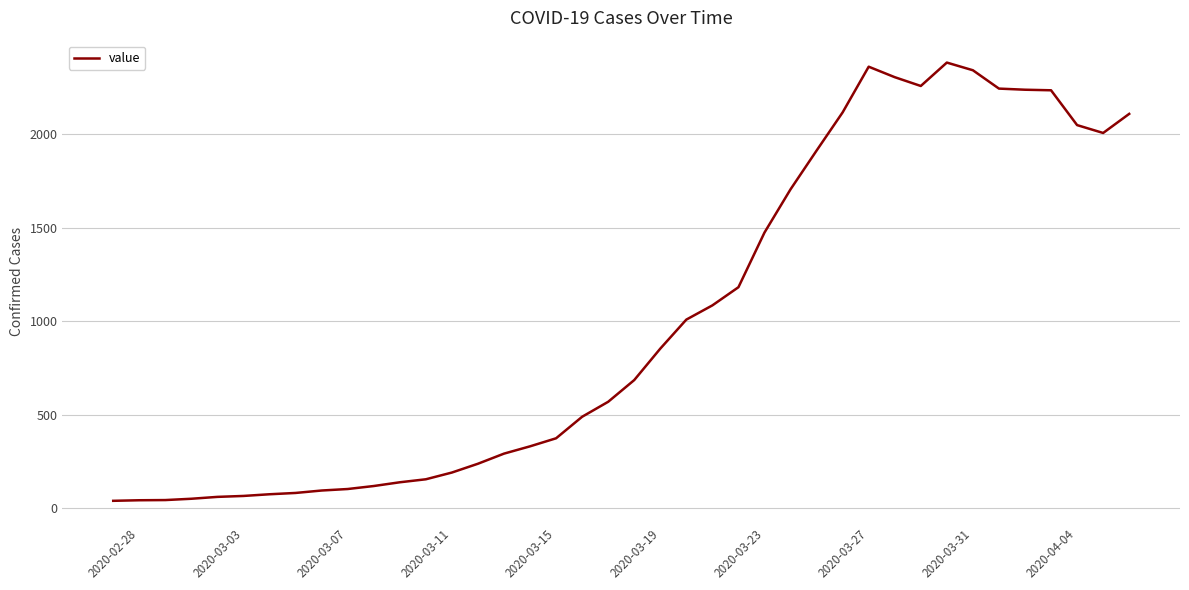

What is the greatest value displayed?

2382